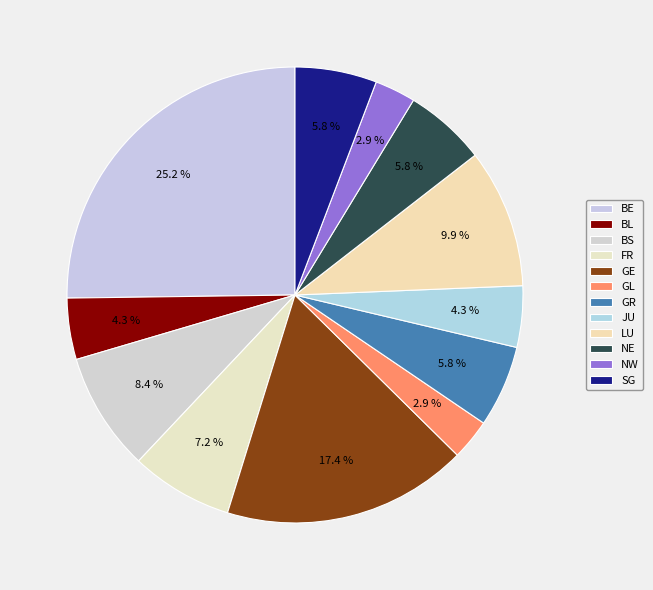

Does any single category account for the majority?

No